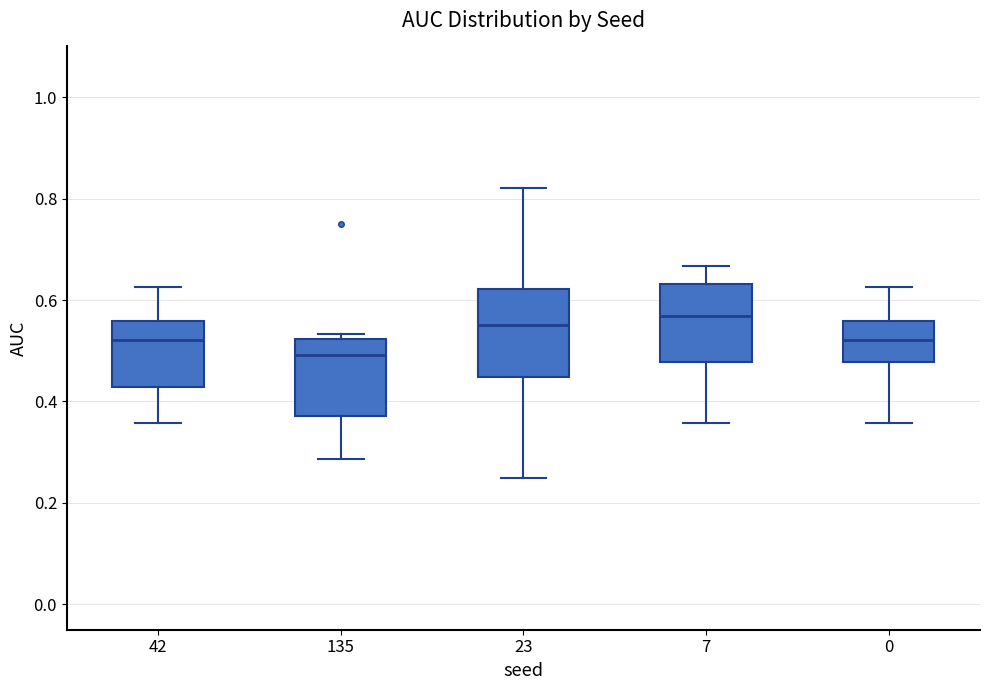

Where is the upper edge of the box at x = 23 on the y-axis? The values are not printed on the chart, so give them approximately, as read against the axis.

0.62